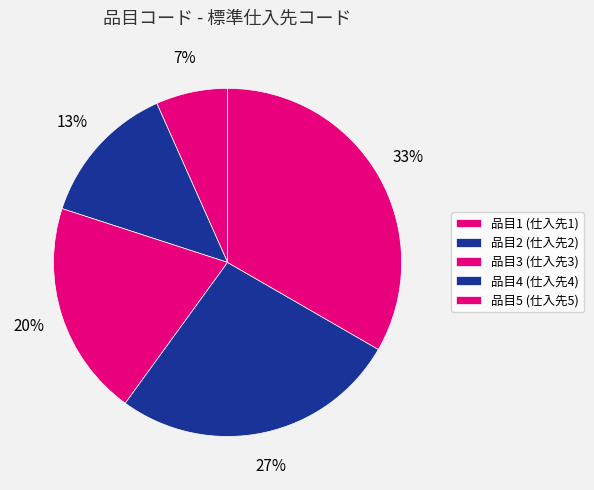

How many slices are in this pie chart?

5